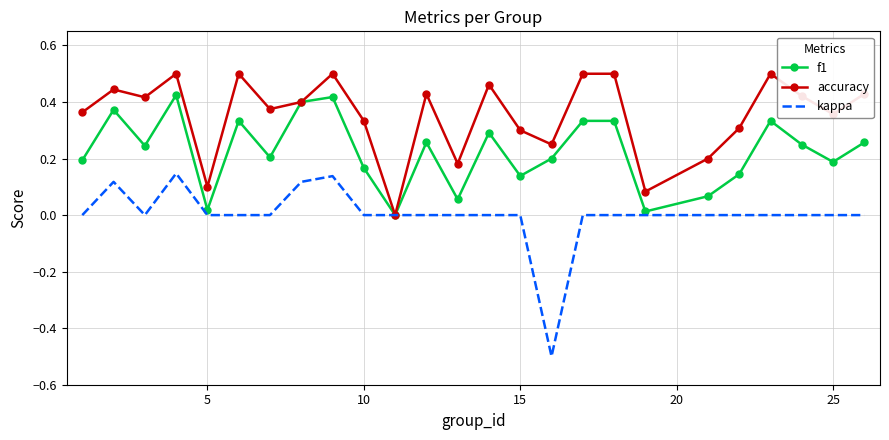

How many accuracy values are between 0 and 1?

25